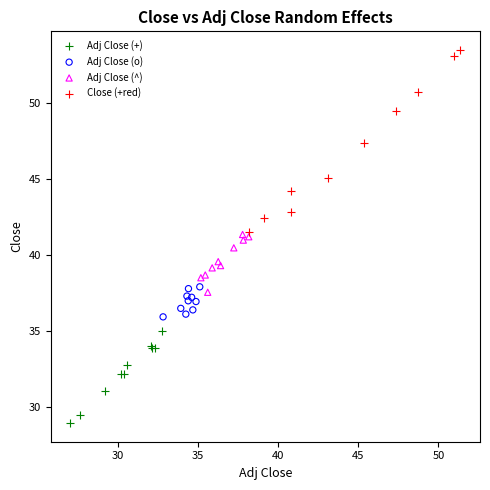

Which series has the largest Y range (max minus min)?

Close (+red)